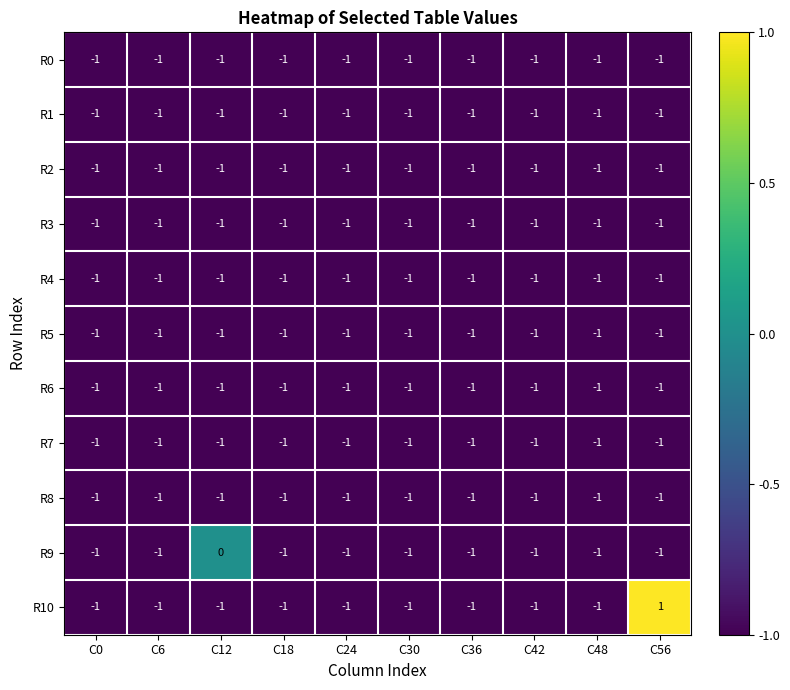

The R3 series shows -1 at C56. True or false?

True